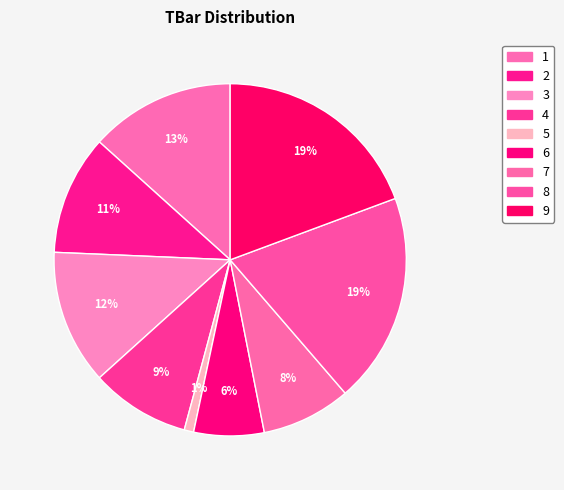

Rank the categories by value from lowest to highest.

5, 6, 7, 4, 2, 3, 1, 8, 9